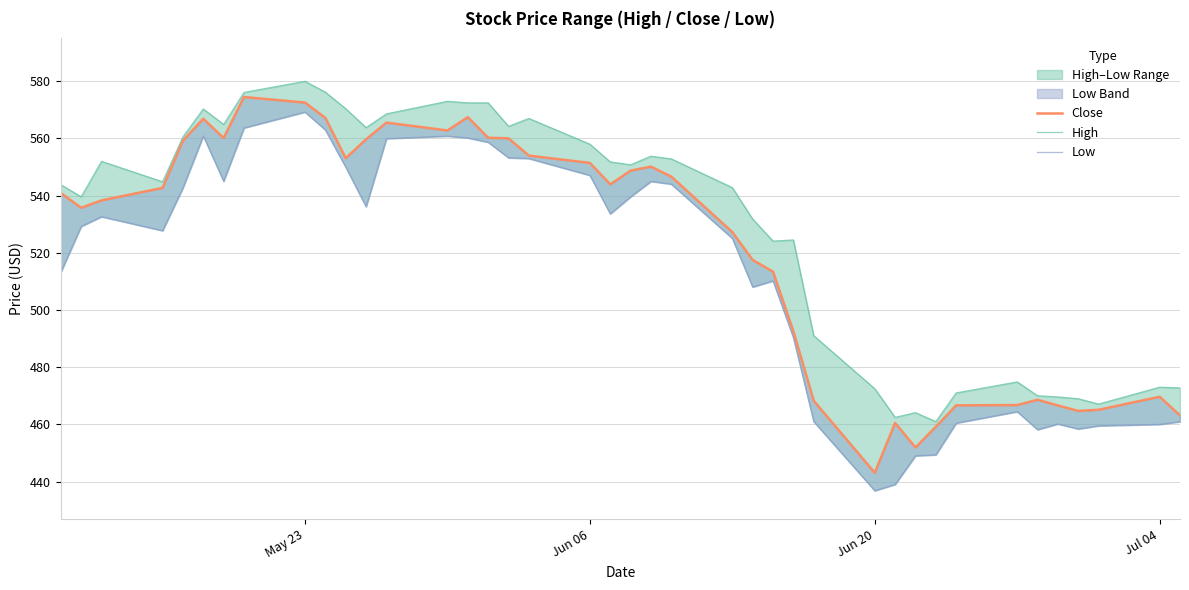

At how many categories does at least one series exceed 525?

25